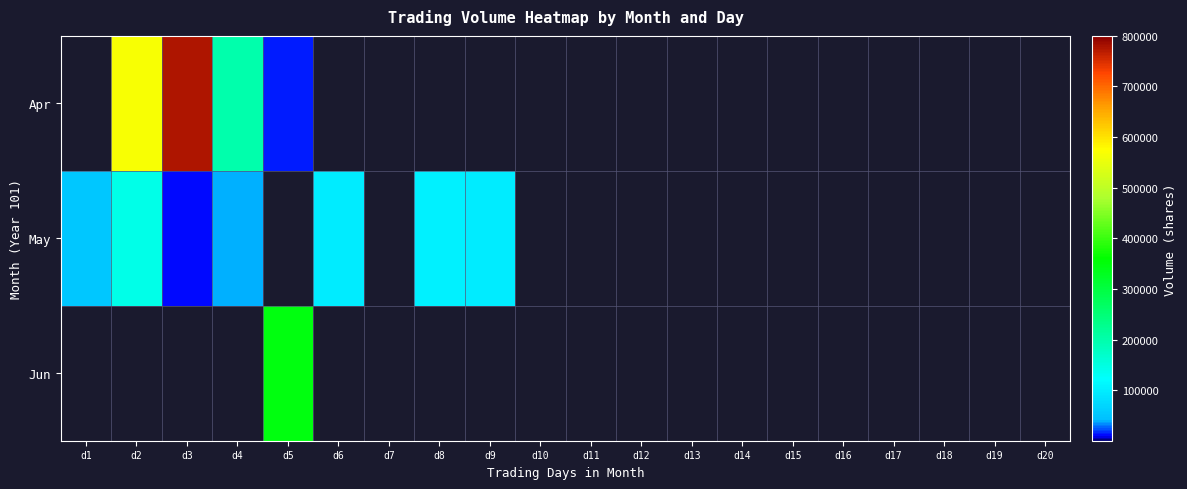

What is the approximate value of May at d3?

10000.0